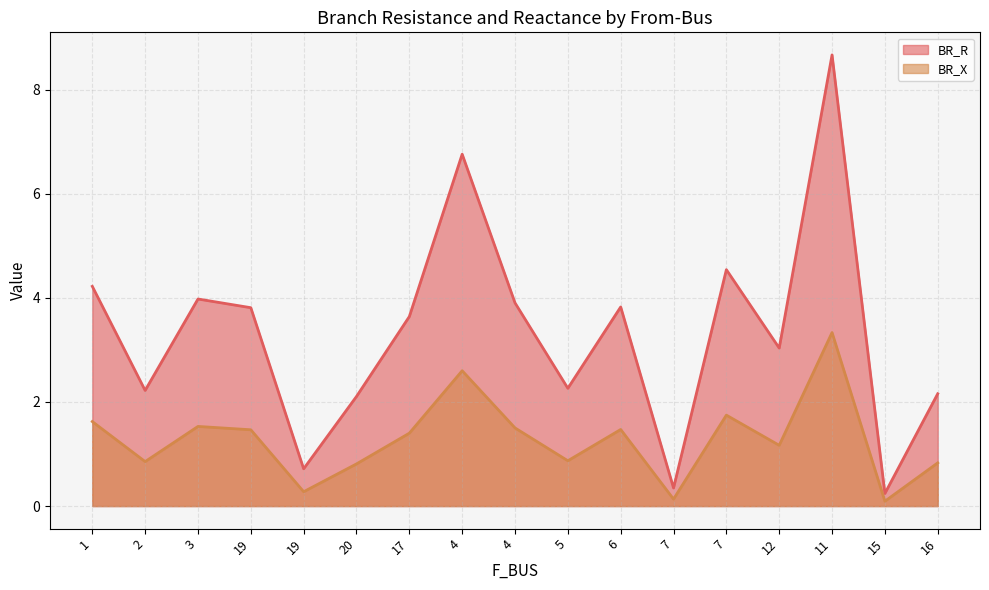

At how many categories does at least one series exceed 7?

1